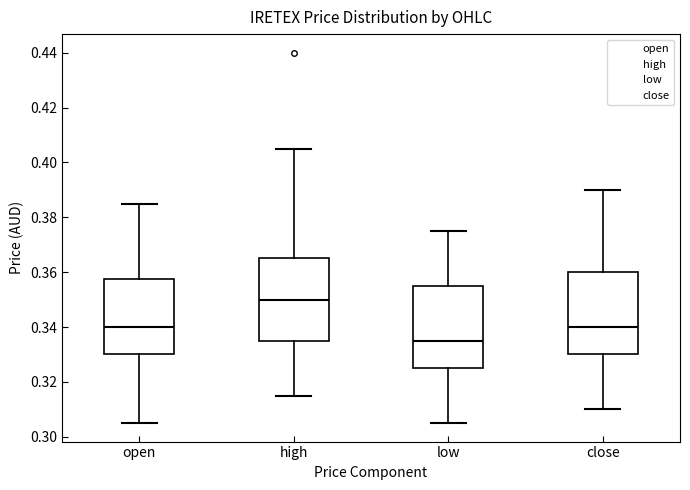

Which box's median line is the lowest?

low